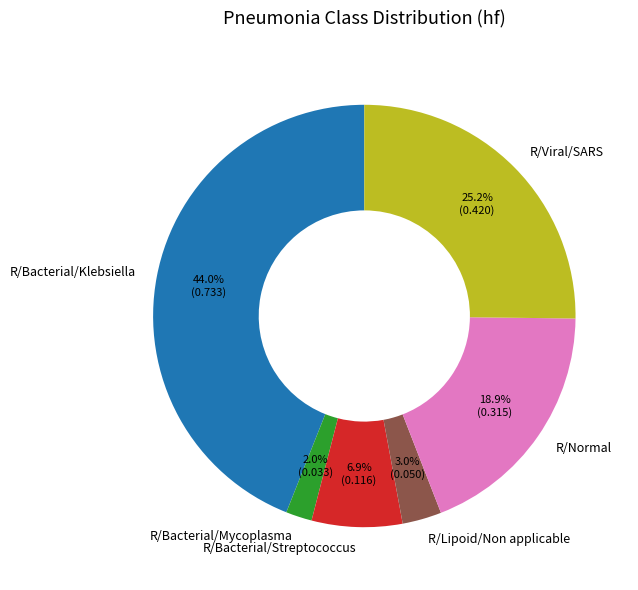

Is the sum of R/Lipoid/Non applicable and R/Viral/SARS greater than half?

No